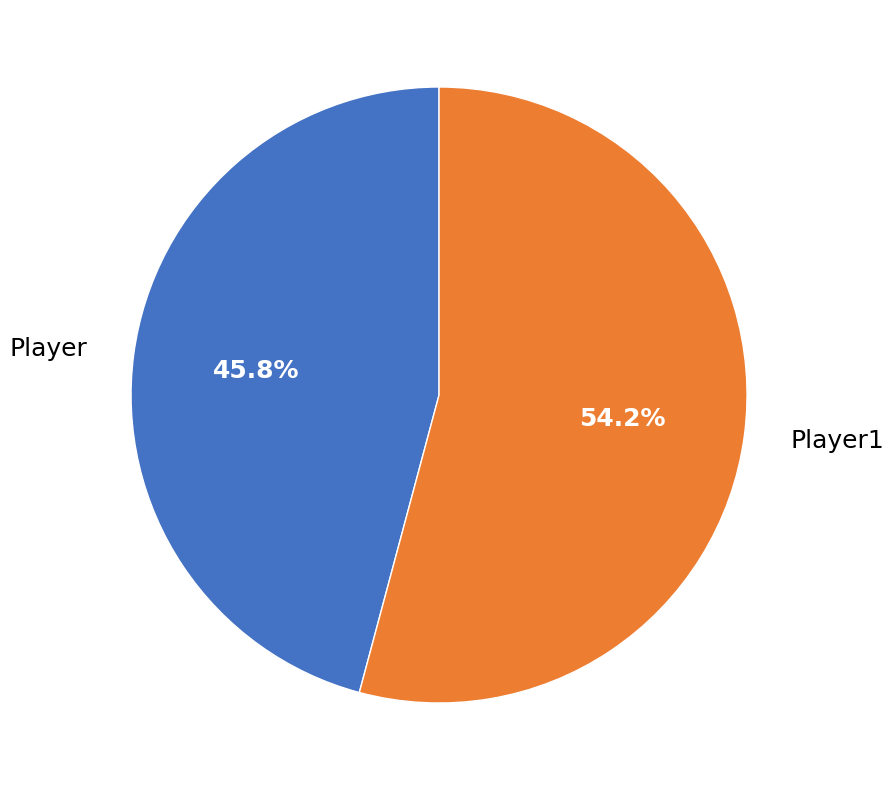

Is it true that Player is 52% of the pie?

False